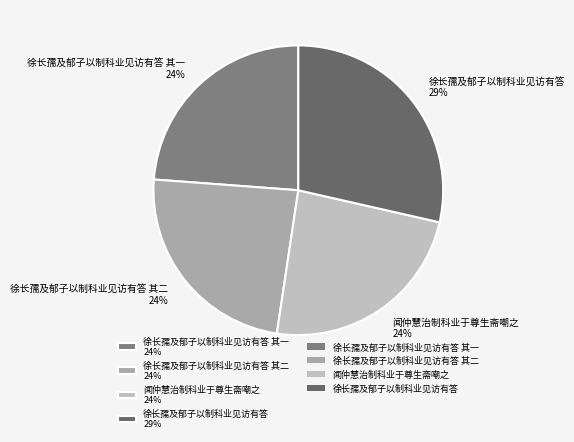

Is it true that 闻仲慧治制科业于尊生斋嘲之 24% is 24% of the pie?

True